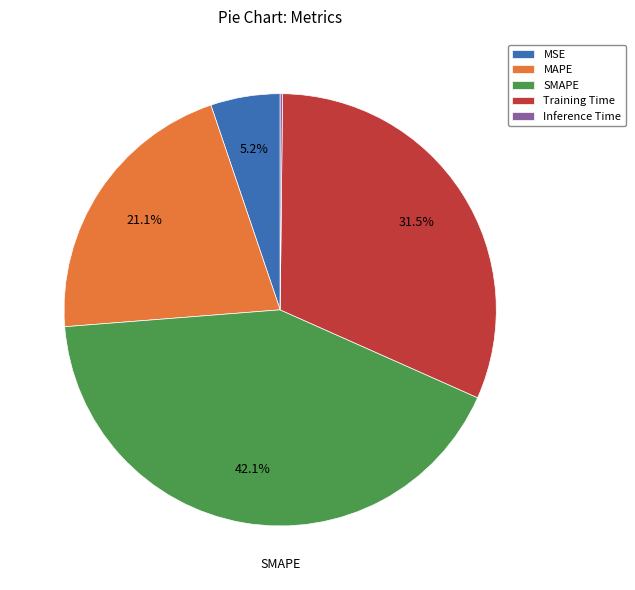

Which has a higher value, MSE or Training Time?

Training Time